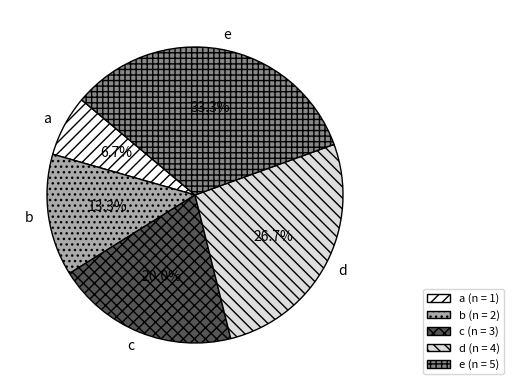

Combined, do a and d account for over 50%?

No